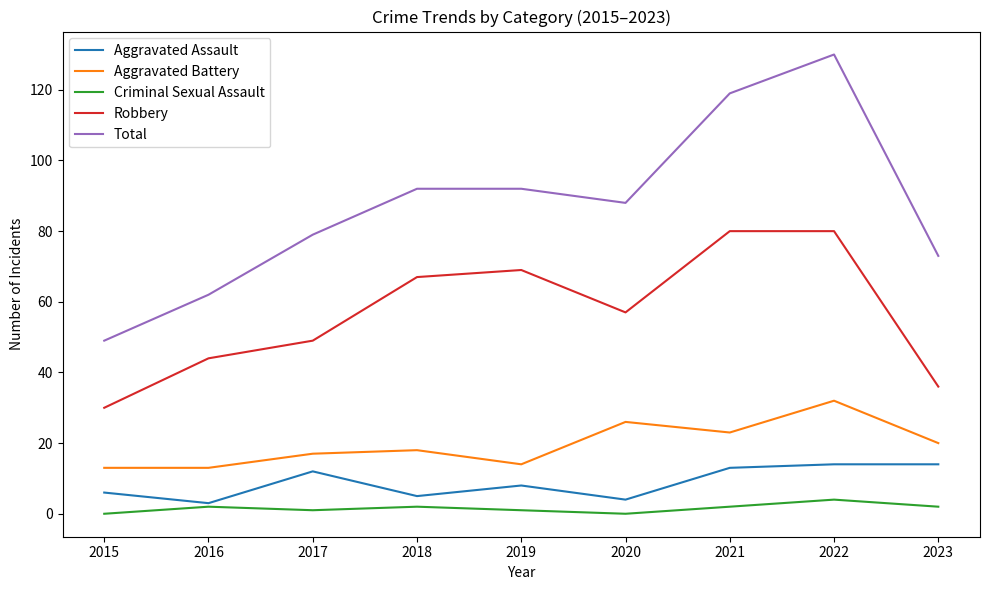

What is the total value across all series at 2021?

237